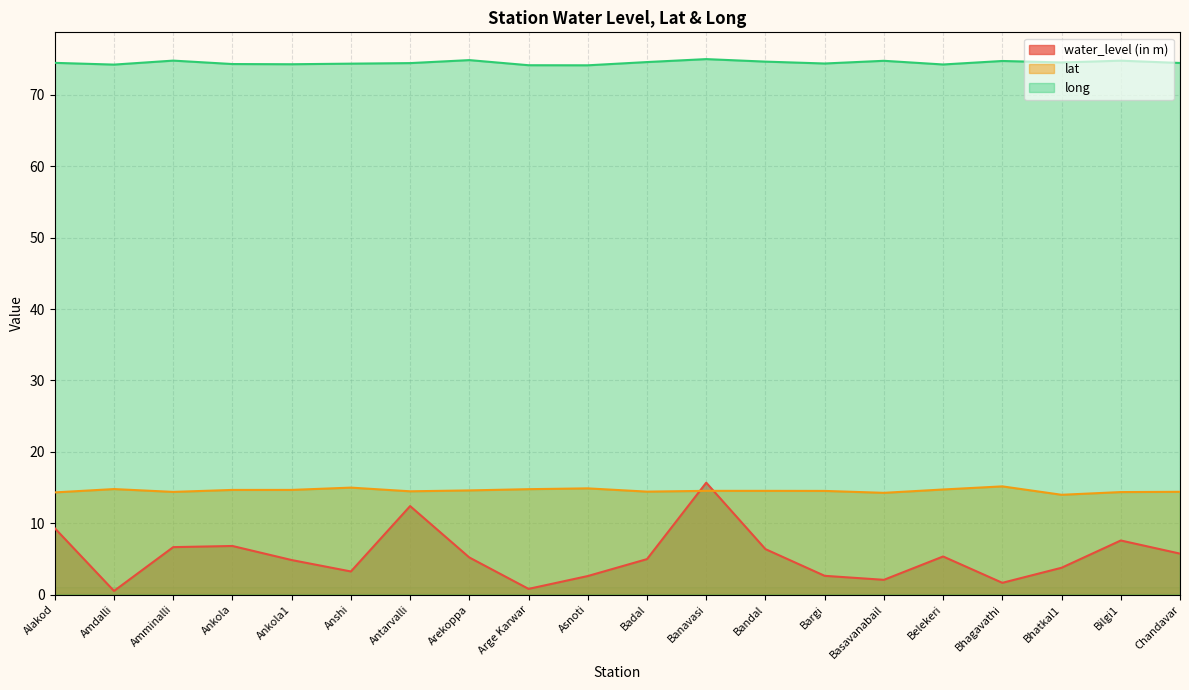

True or false: long and water_level (in m) intersect in this chart.

False